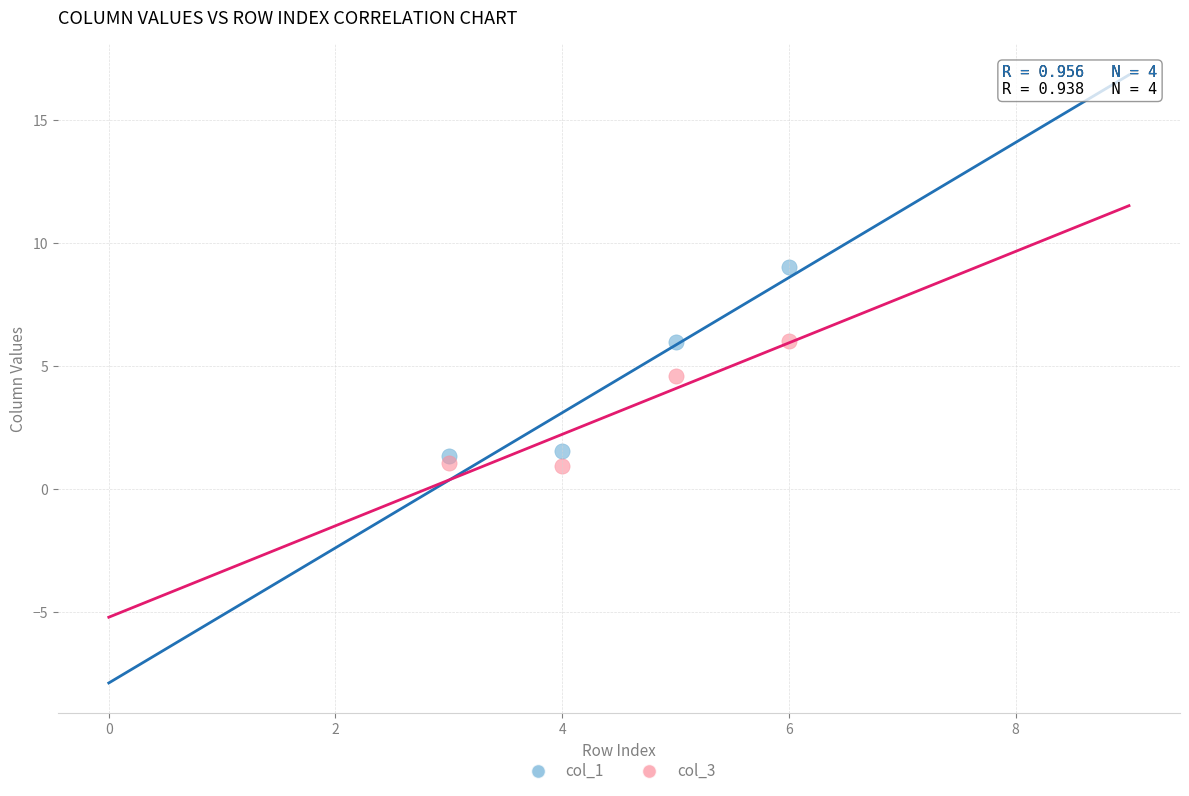

What is the X range (max minus min) for the scatter plot?

3.0